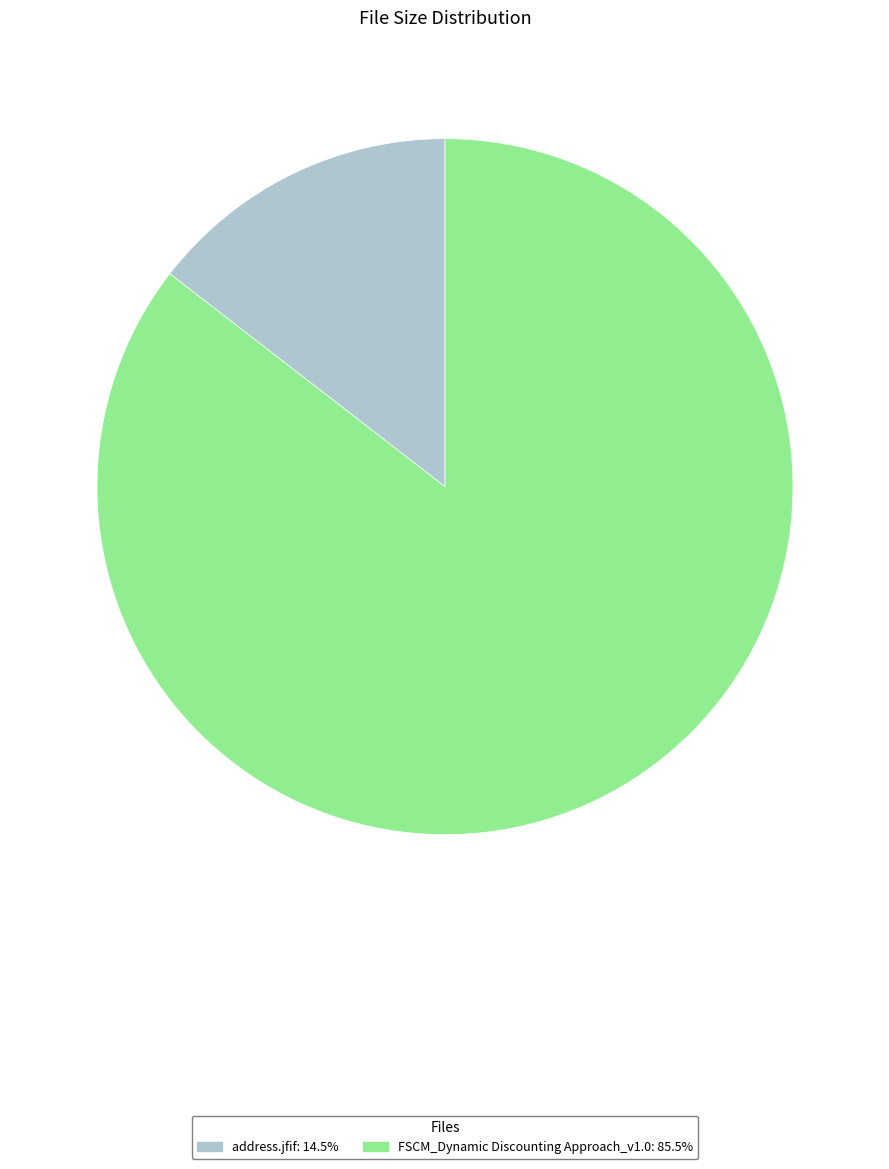

Does any single category account for the majority?

Yes